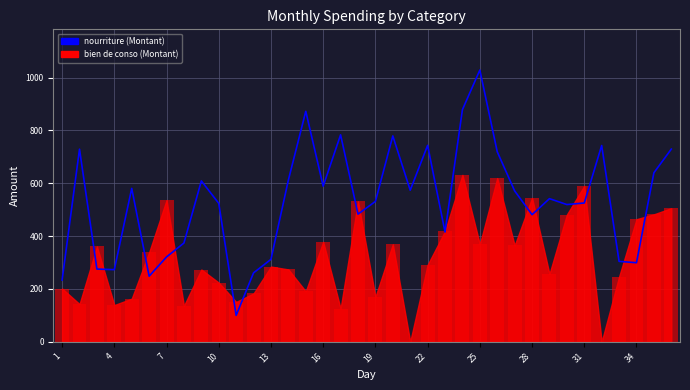

At which label is nourriture (Montant) closest to 564?

27